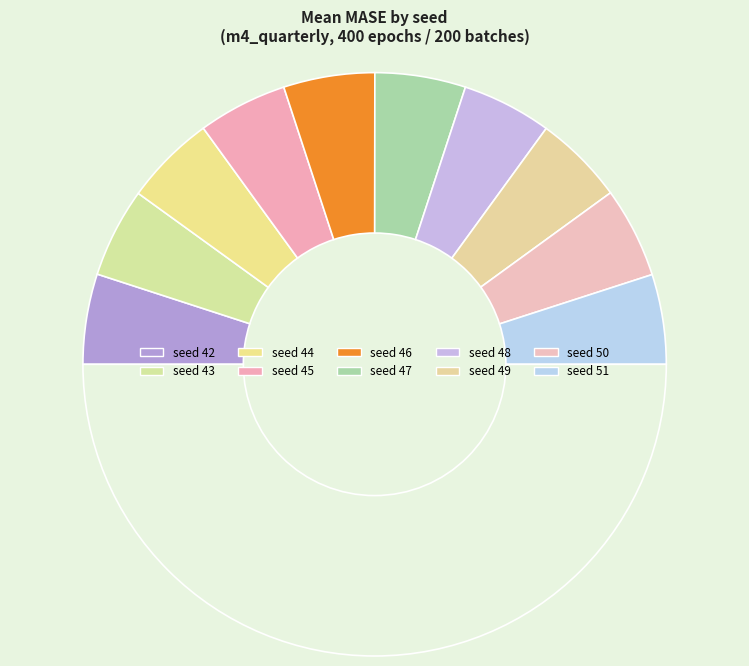

How many segments does this pie chart have?

11